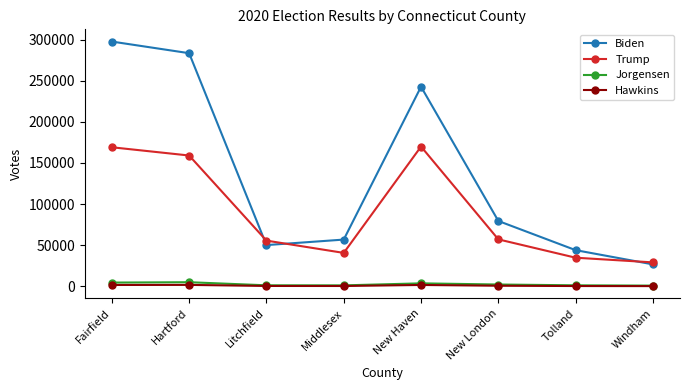

Where does the Jorgensen series first go above 2256?

Fairfield